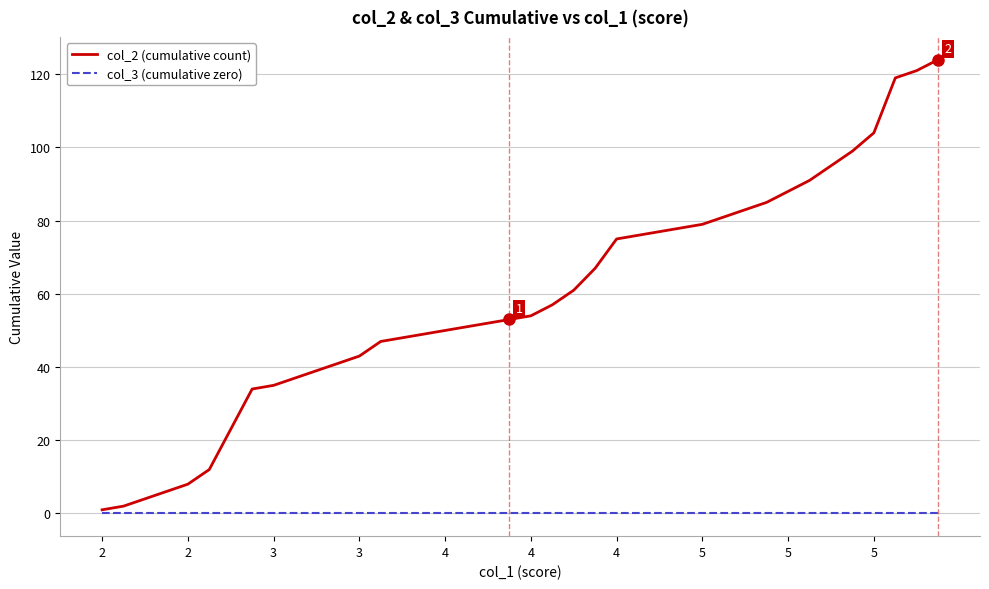

Which series has the largest total across all categories?

col_2 (cumulative count)